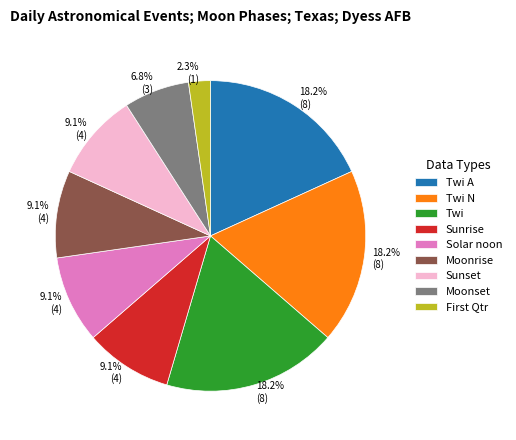

How many slices are in this pie chart?

9